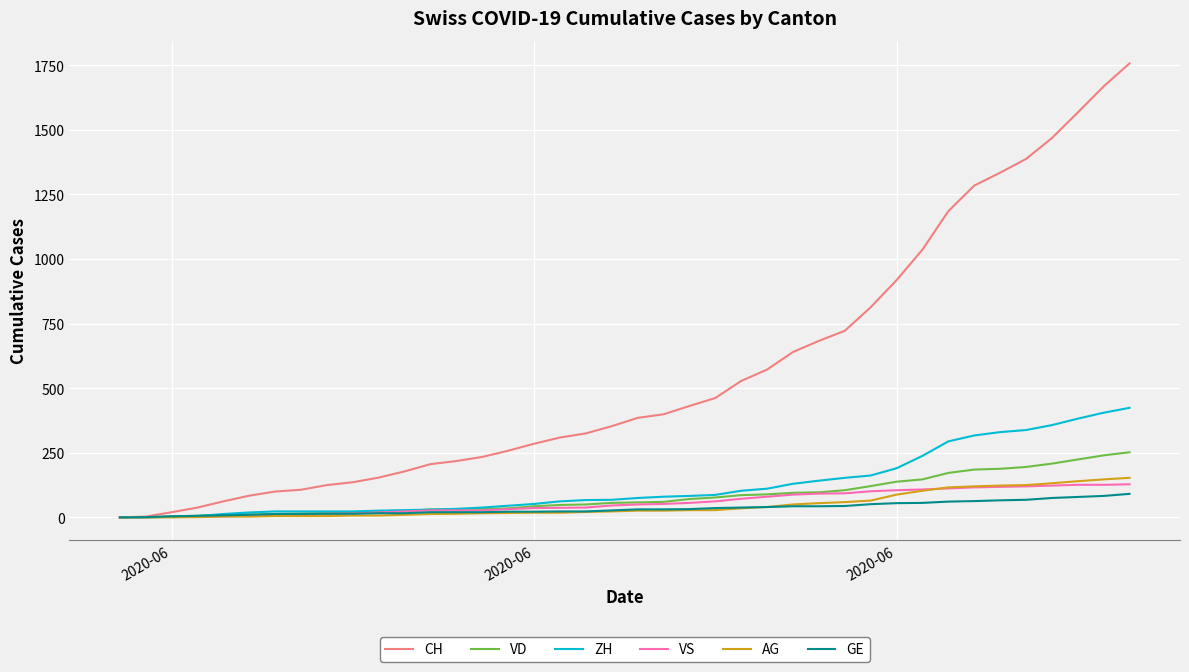

What is the maximum value for CH?

1757